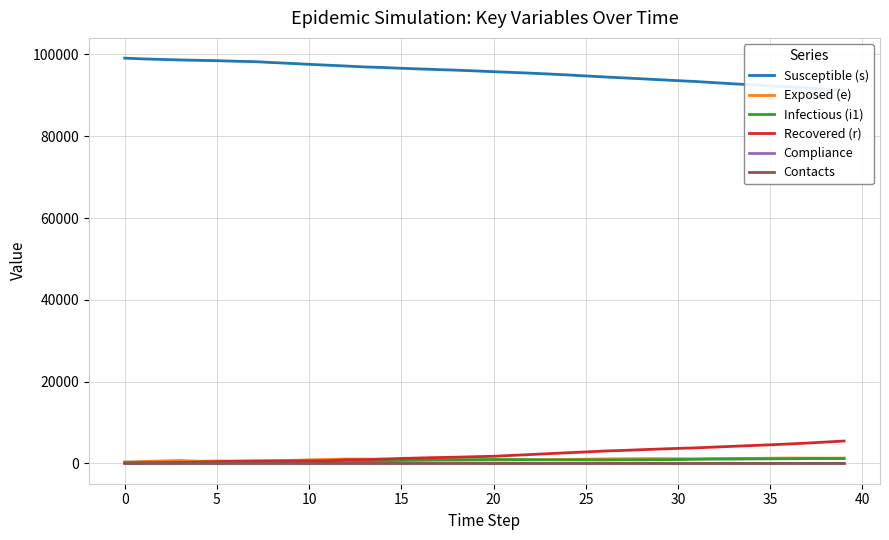

True or false: Contacts and Compliance cross at least once.

False